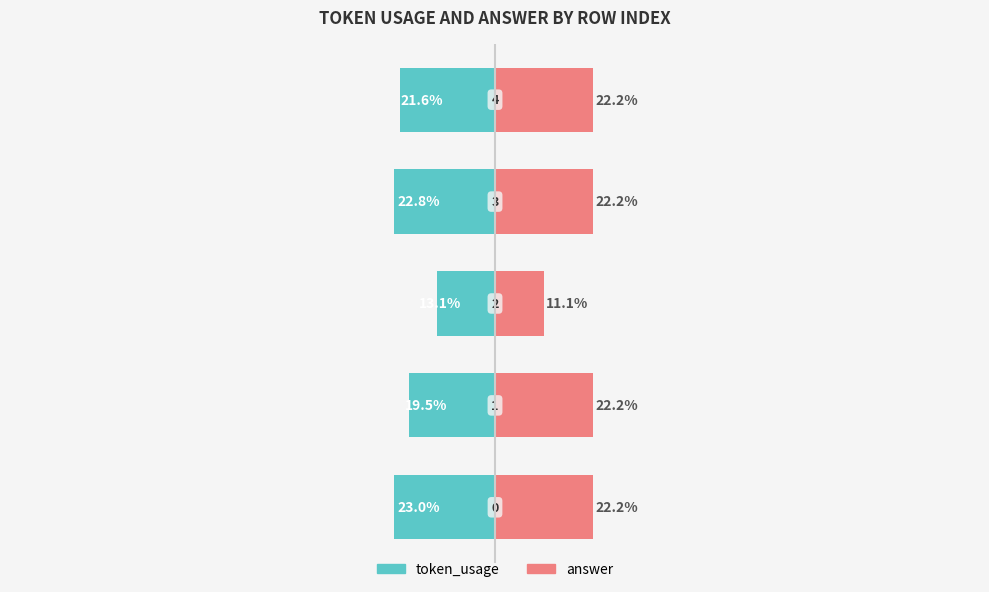

At −50, list the series in order from smallest to largest.

token_usage, answer